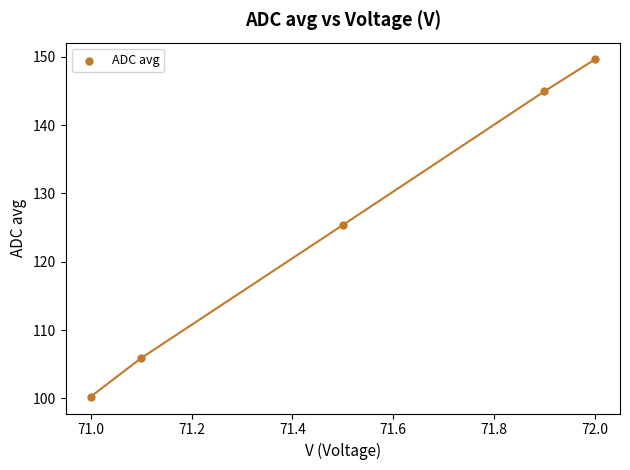

What Y value in the scatter plot is closest to 124?

125.4